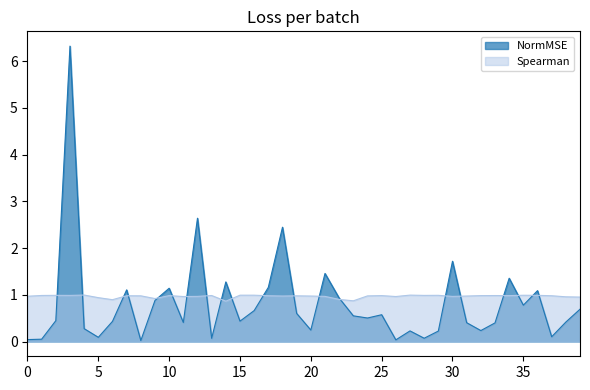

Which series has the largest range (max minus min)?

NormMSE